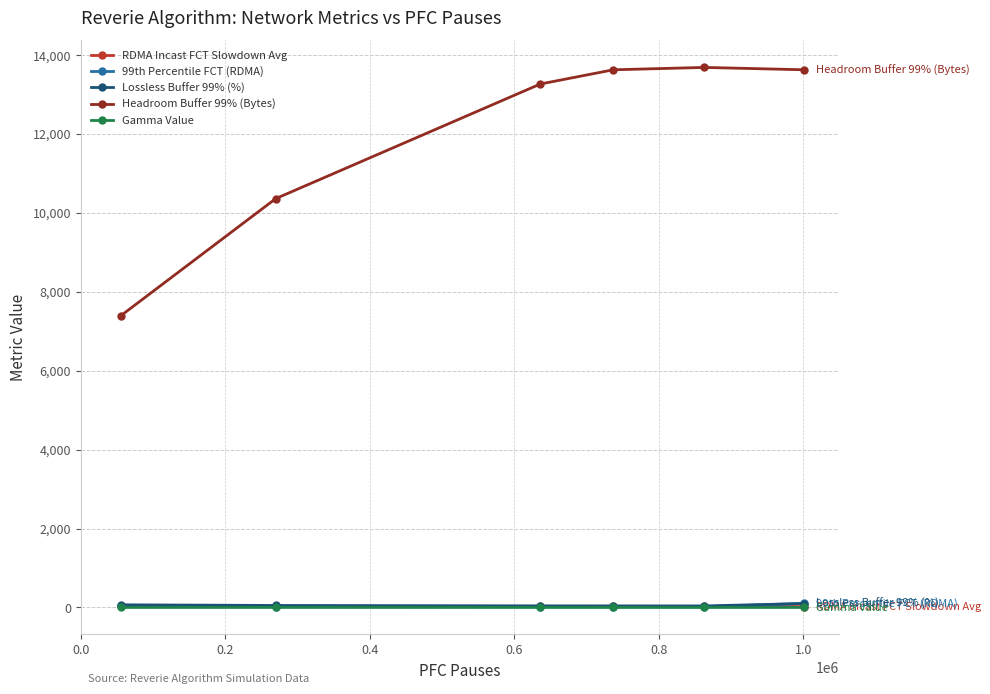

What is the minimum value for Gamma Value?

0.4